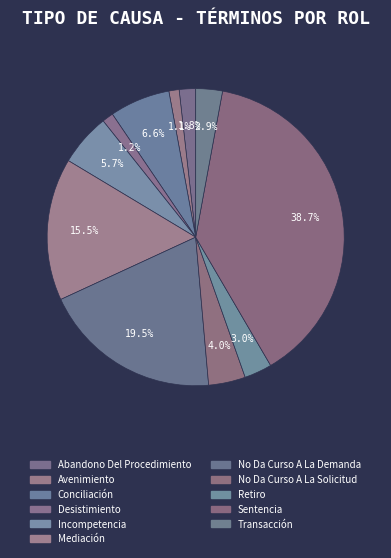

What percentage is the Abandono Del Procedimiento slice, to the nearest percent?

2%